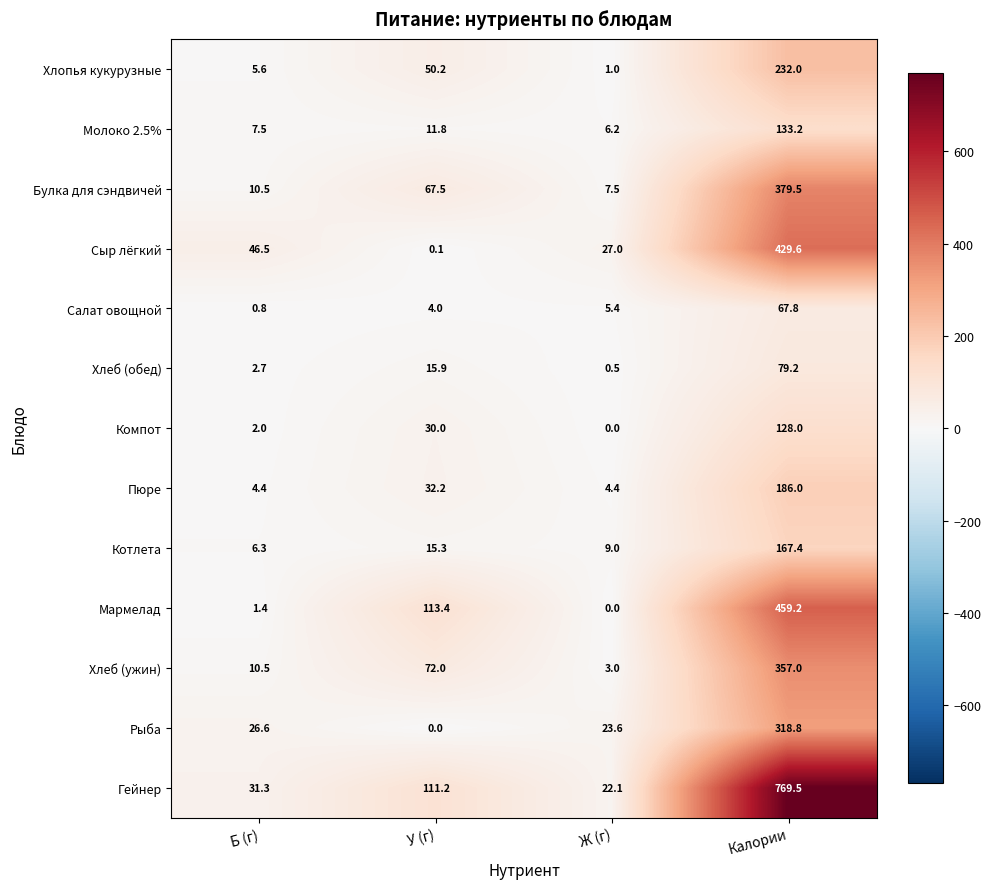

How many data points in Компот are less than 30?

2